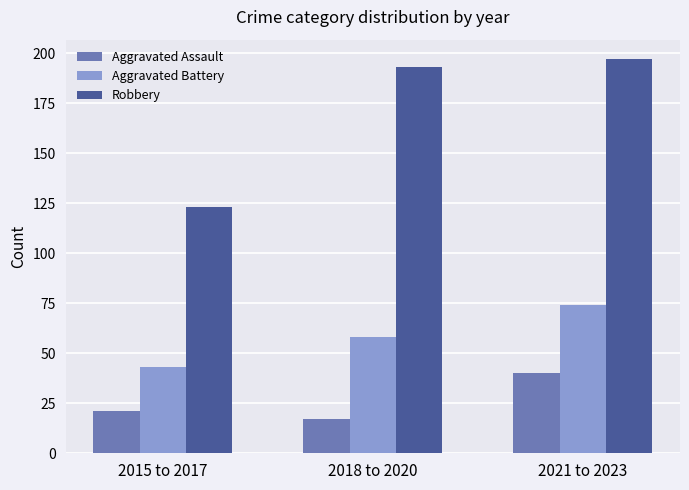

What is the spread (max minus min) of values at 2018 to 2020?

176